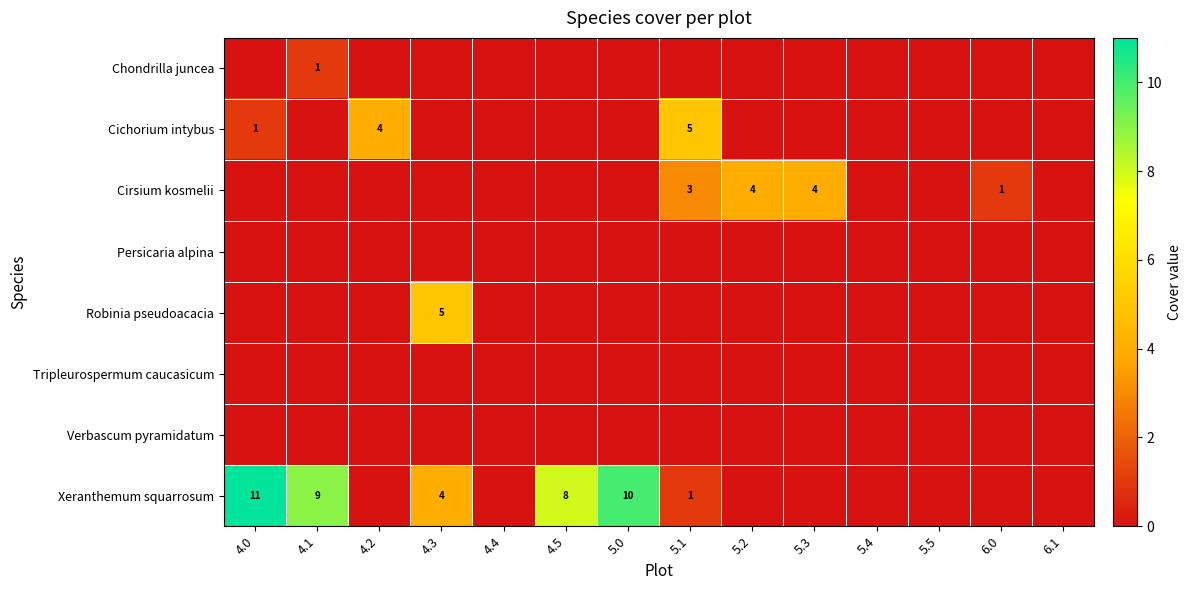

Which series has the largest total across all categories?

Xeranthemum squarrosum